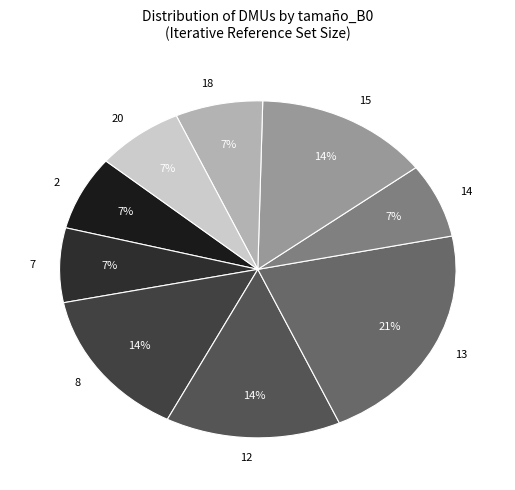

Count the number of slices in the pie.

9